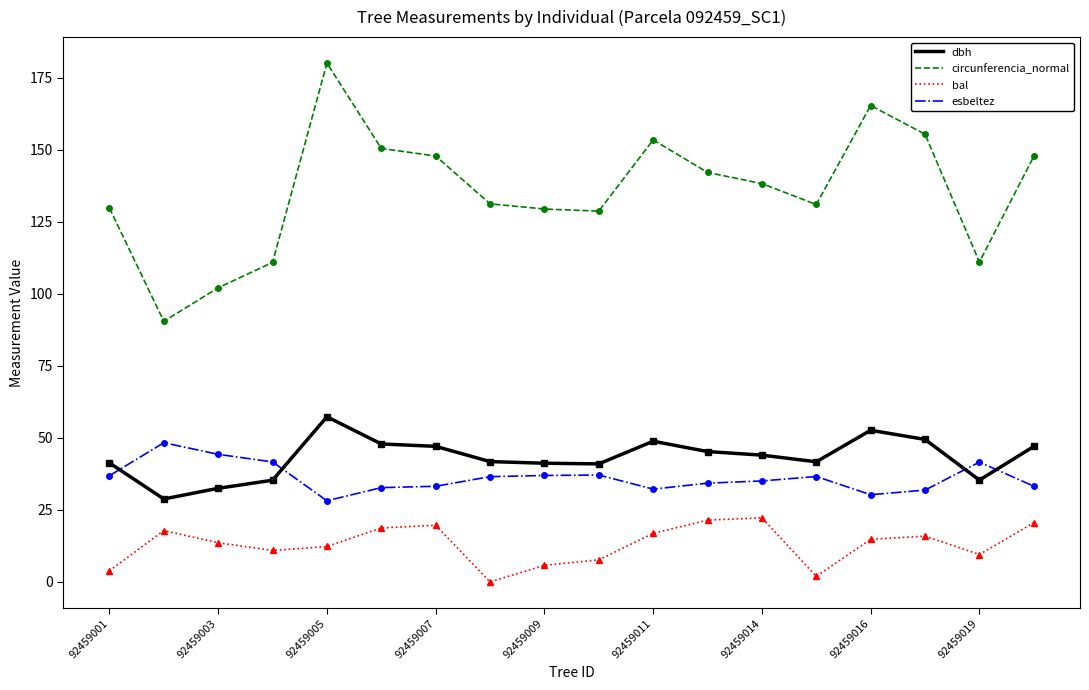

Rank the series by their maximum value, from lowest to highest.

bal, esbeltez, dbh, circunferencia_normal